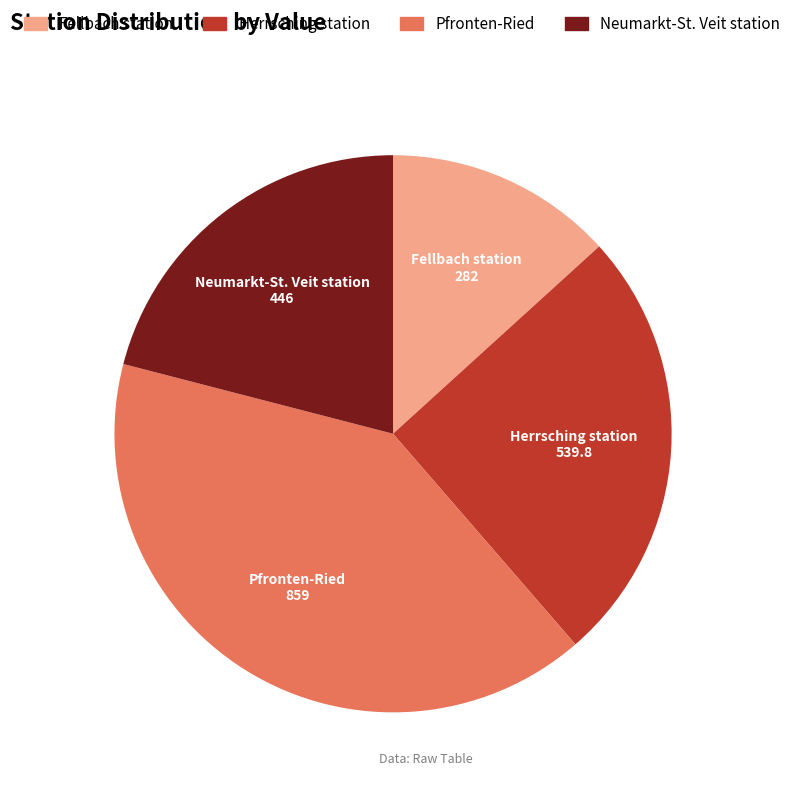

How many segments does this pie chart have?

4